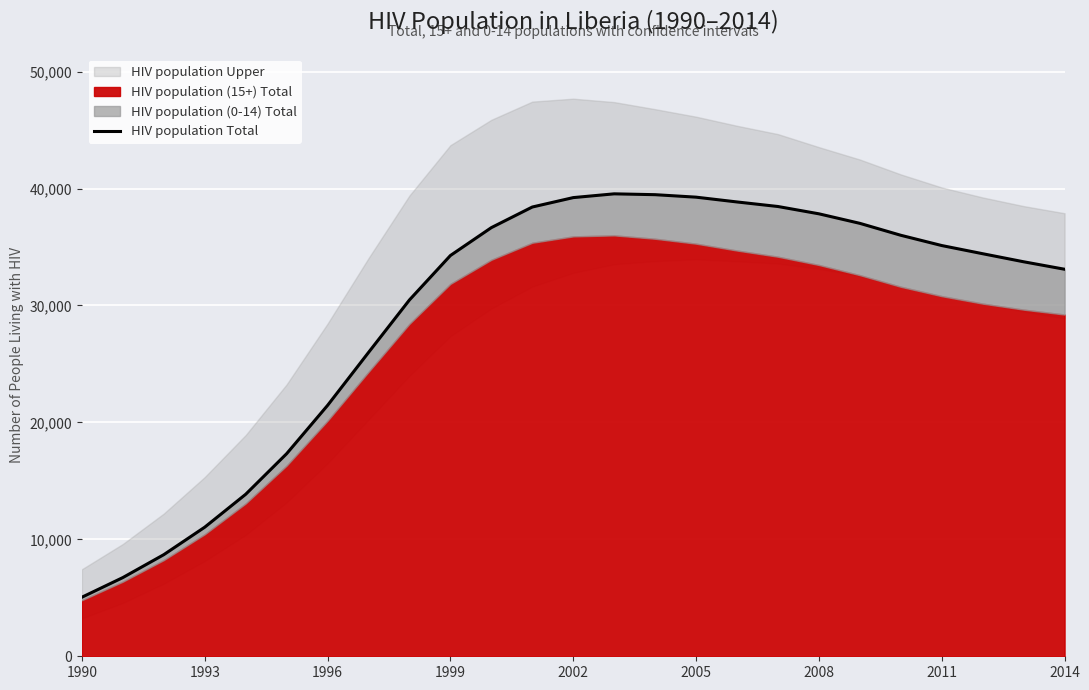

True or false: HIV population Total has a value of 21455 at 1996.

True